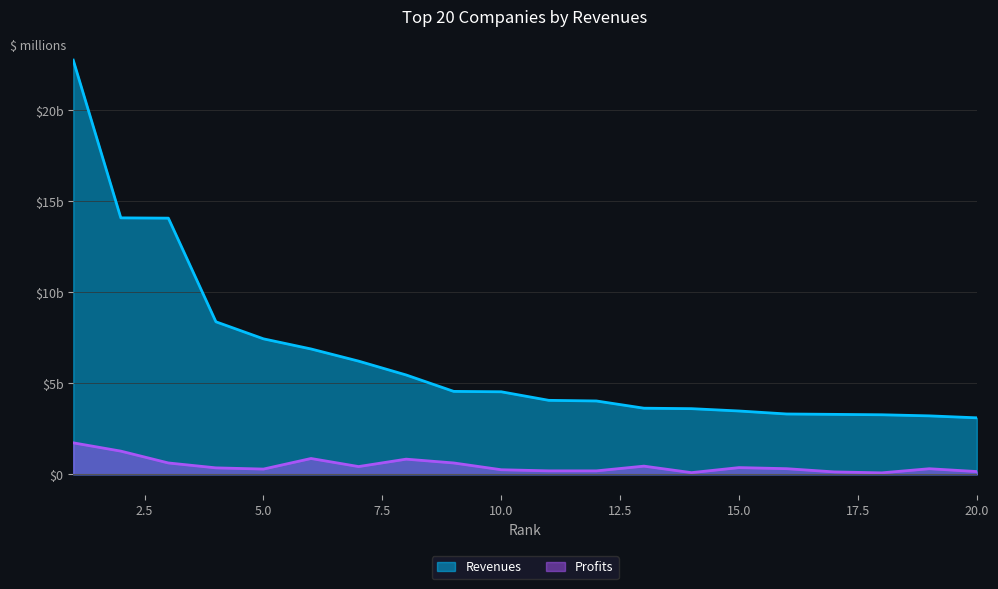

Between 3 and 16, which series saw the biggest shift?

Revenues